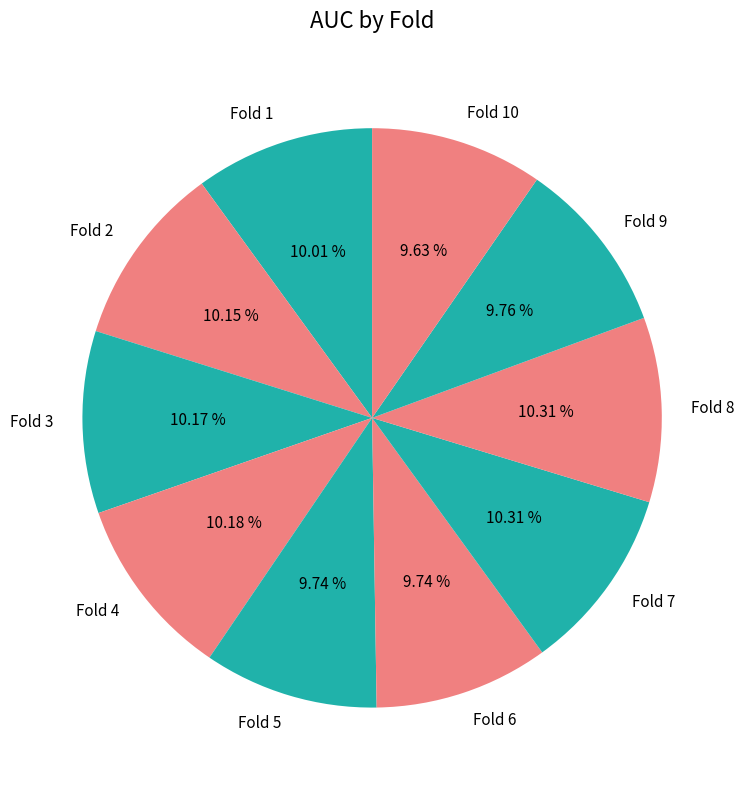

Does Fold 2 represent more than half of the total?

No